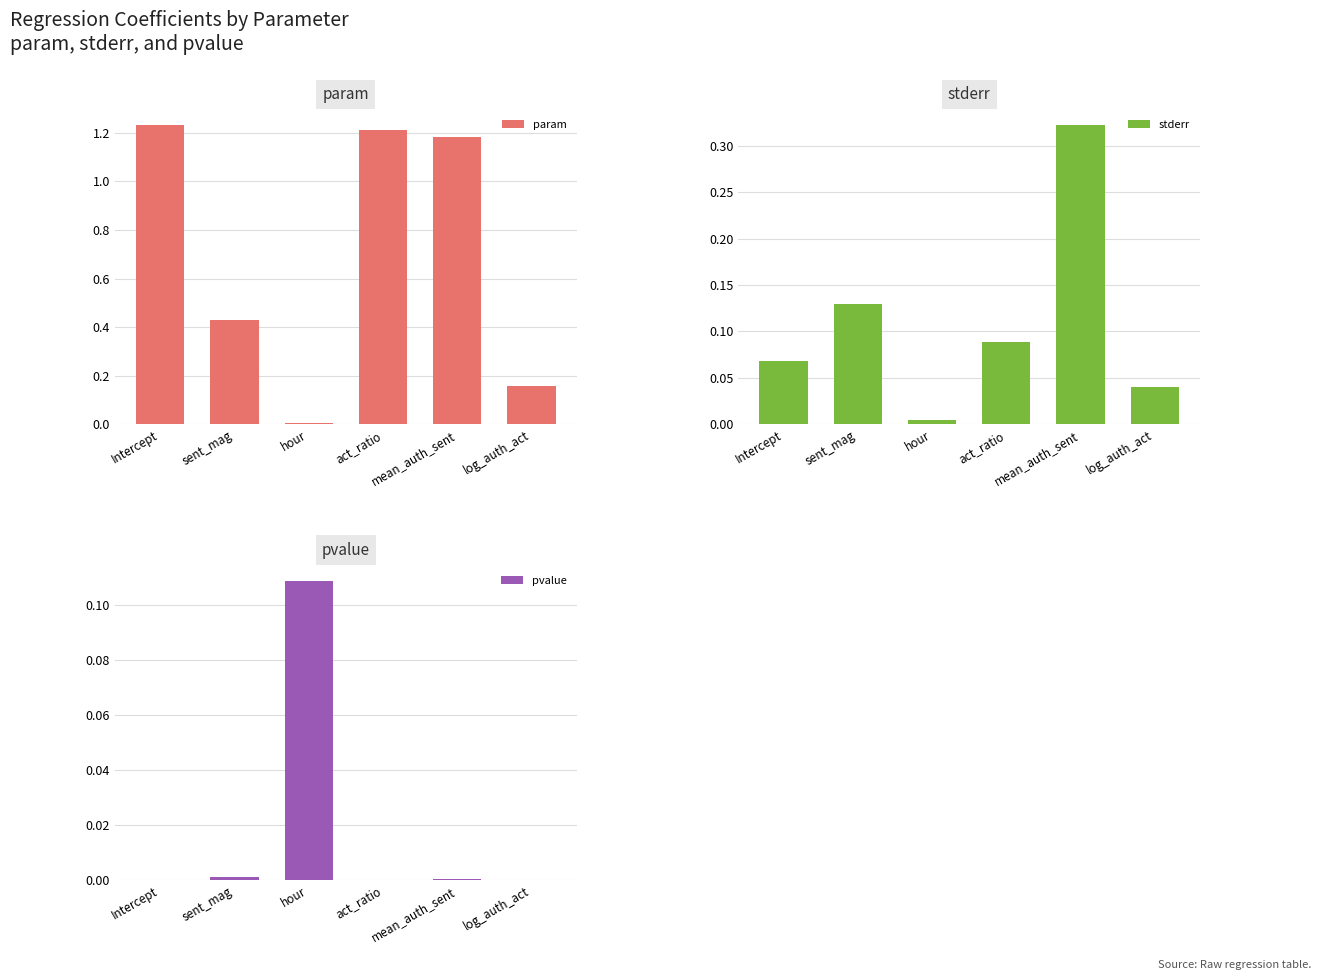

What is the label of the 6th bar from the right?

Intercept